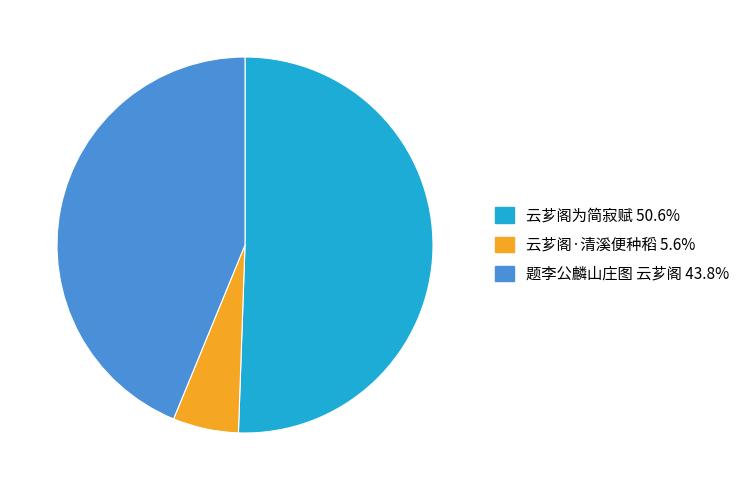

Is 题李公麟山庄图 云芗阁 the majority of the pie?

No